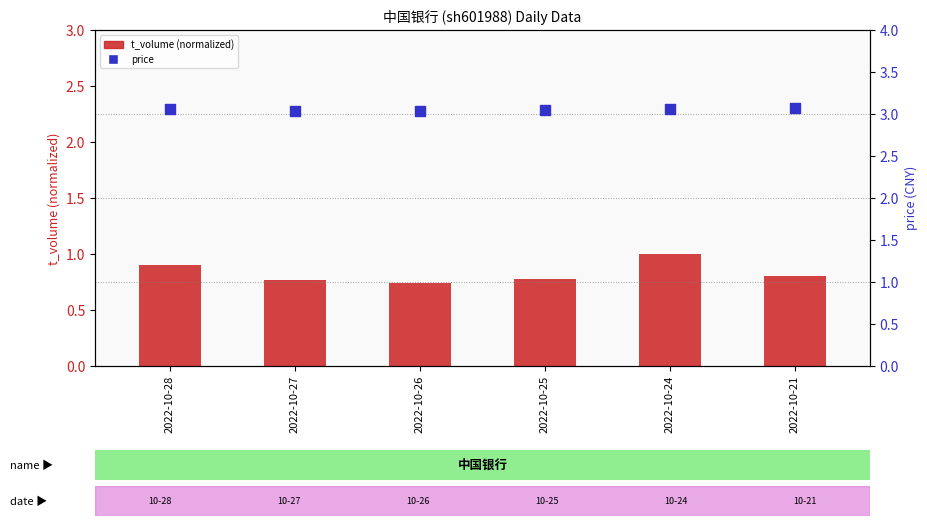

Which series has the largest total across all categories?

price